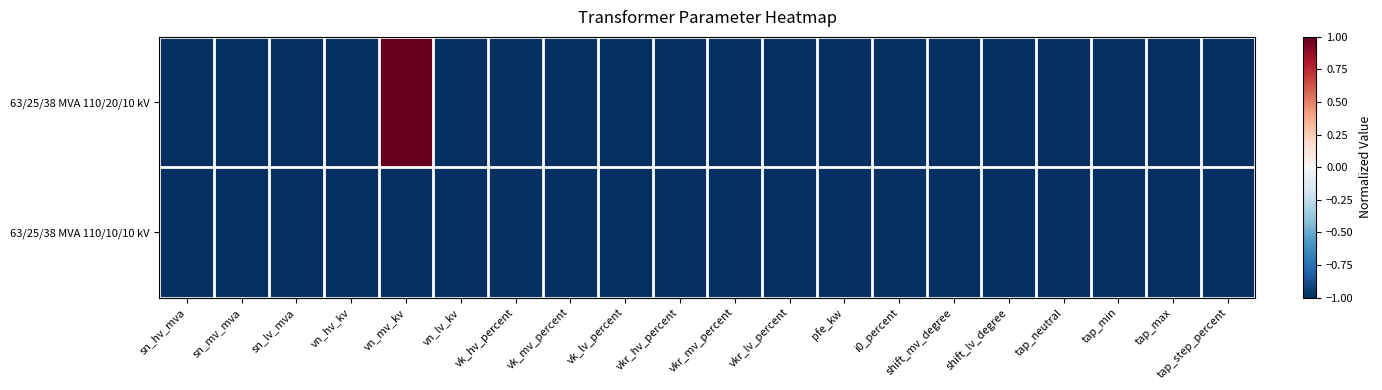

Which series has the largest total across all categories?

63/25/38 MVA 110/20/10 kV